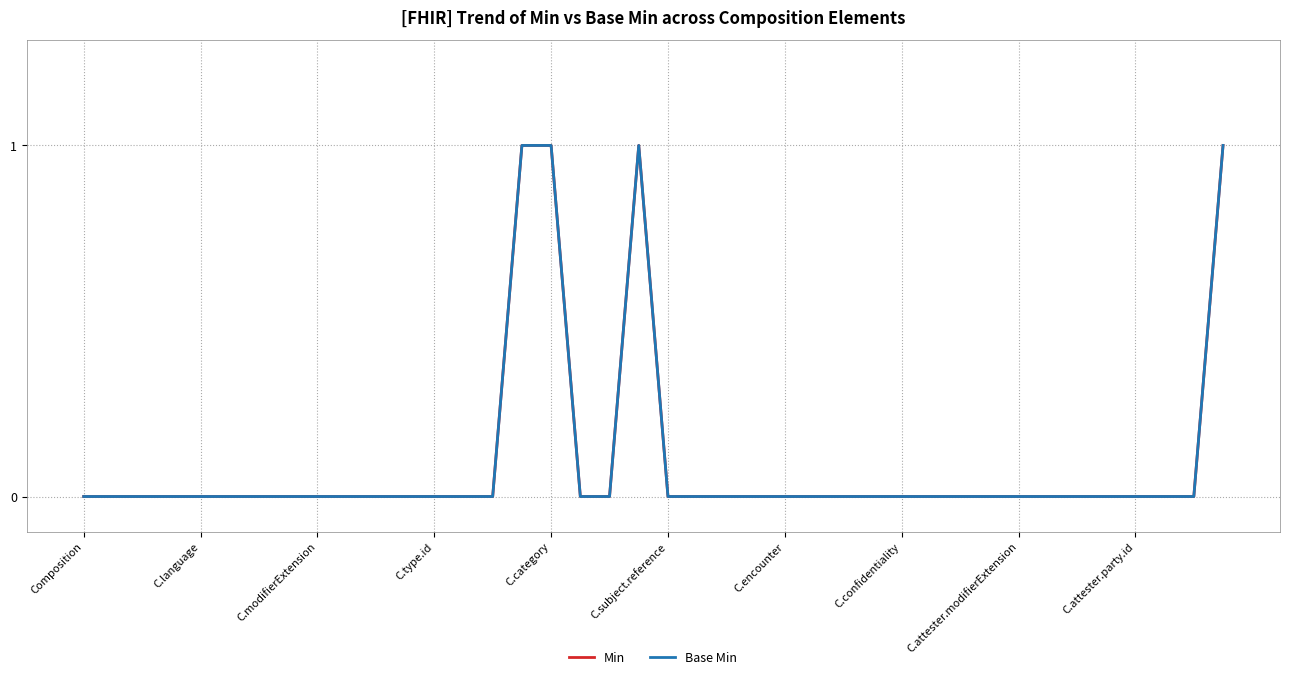

Is this an area chart (filled region under the line)?

No